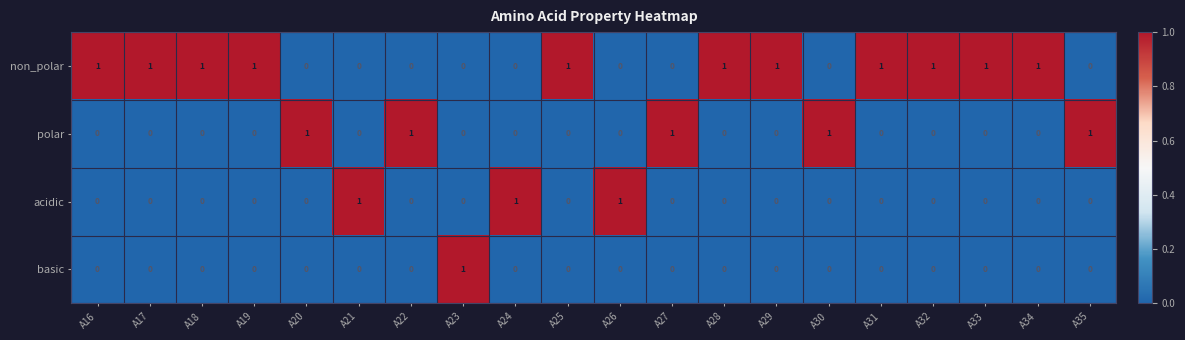

Count the polar values in the range 0 to 1.

20